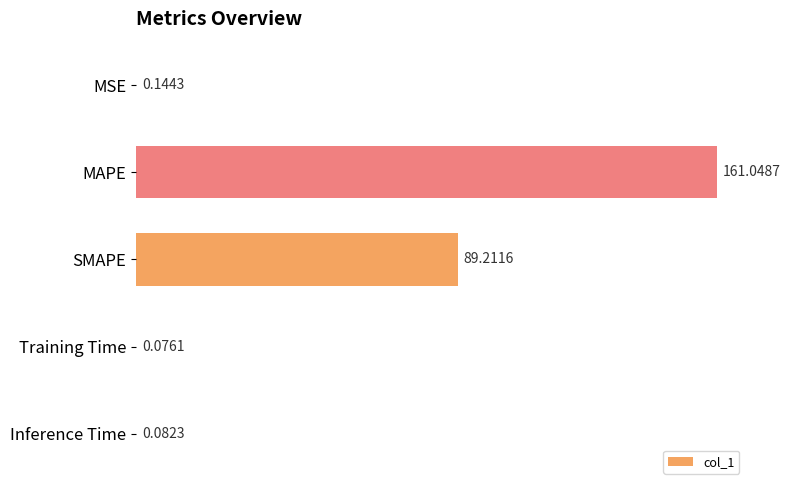

At which label is the value closest to 80?

SMAPE